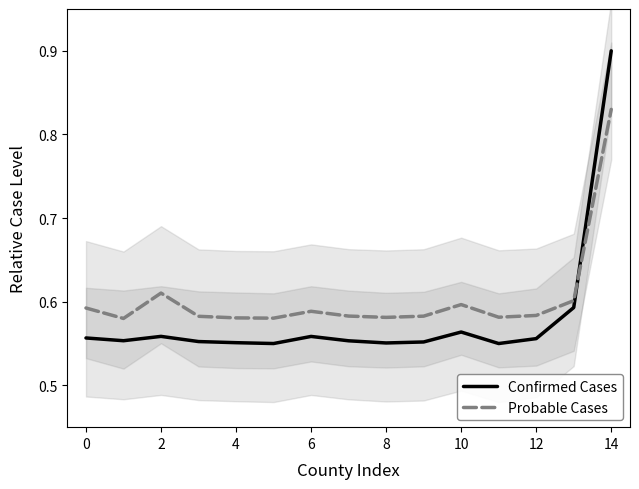

True or false: Probable Cases has a value of 0.8 at 4.

False